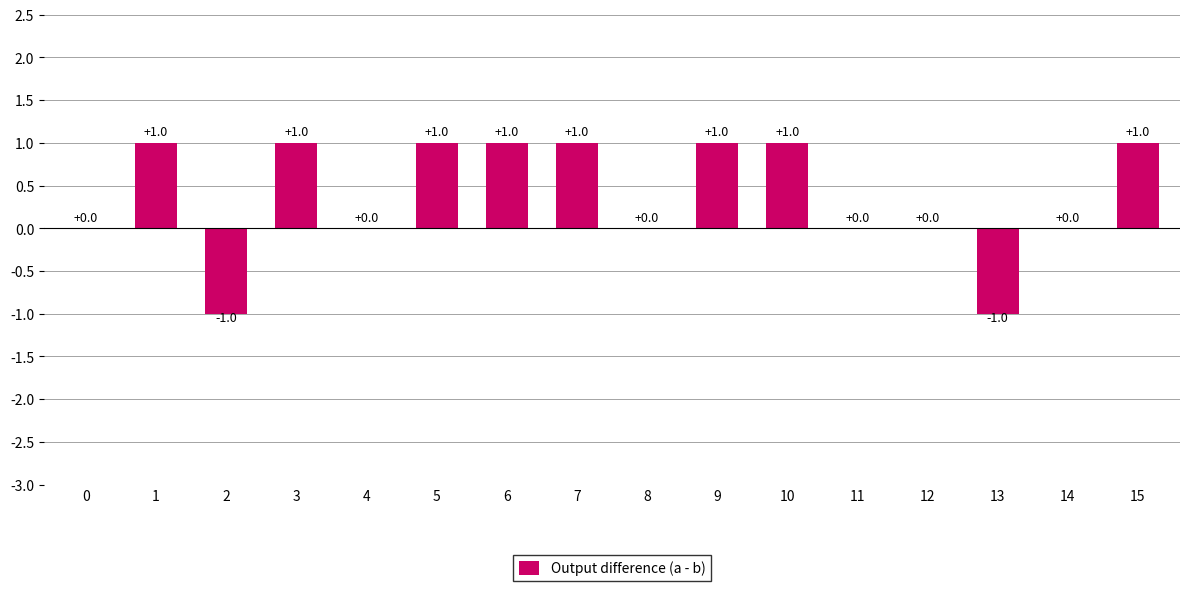

Is it true that the value at 8 is -1?

False